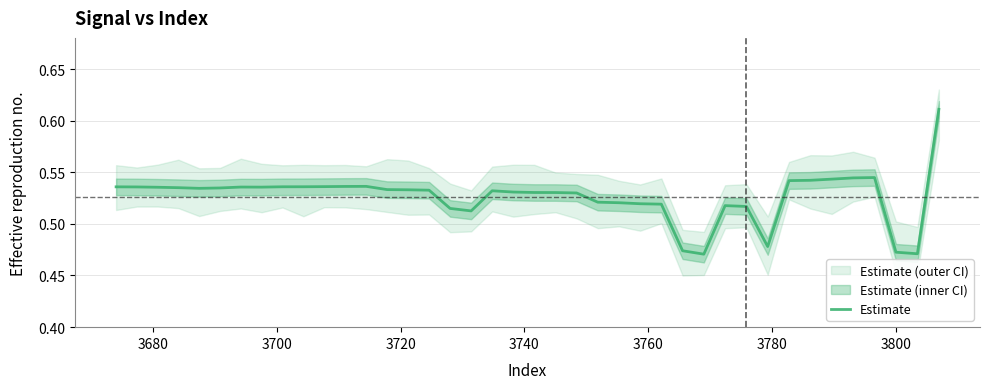

The value at 3740 is 0.9. True or false?

False